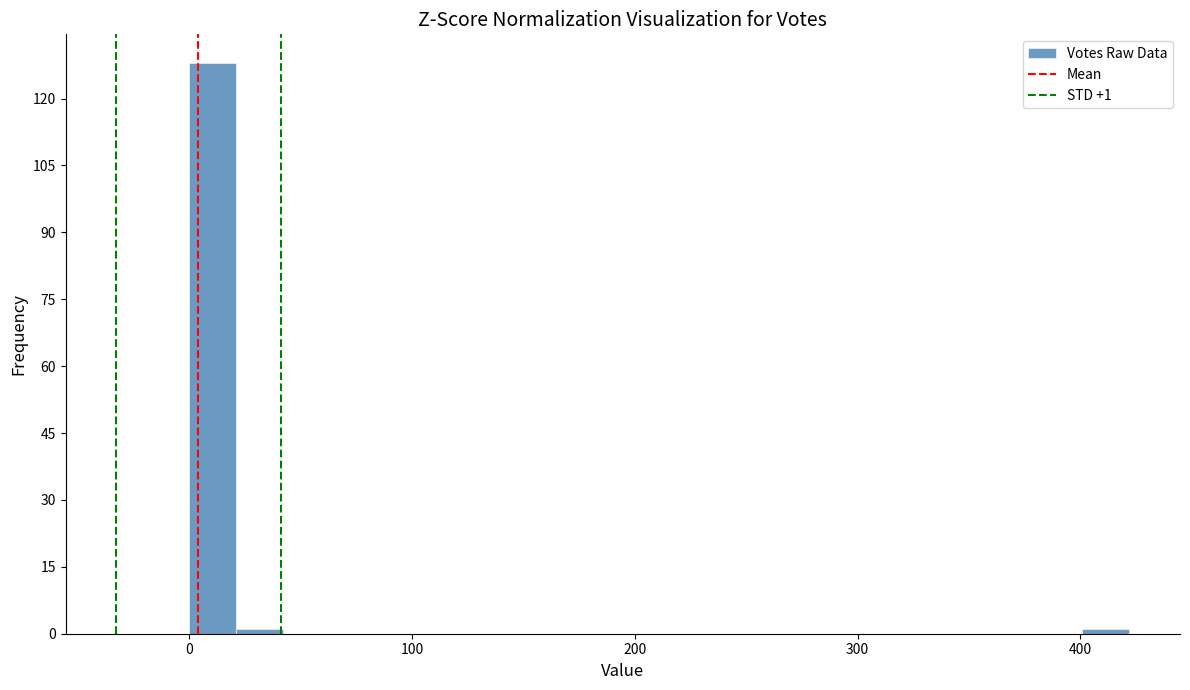

Read against the x-axis, roughly where is the centre of the tallest bar?

10